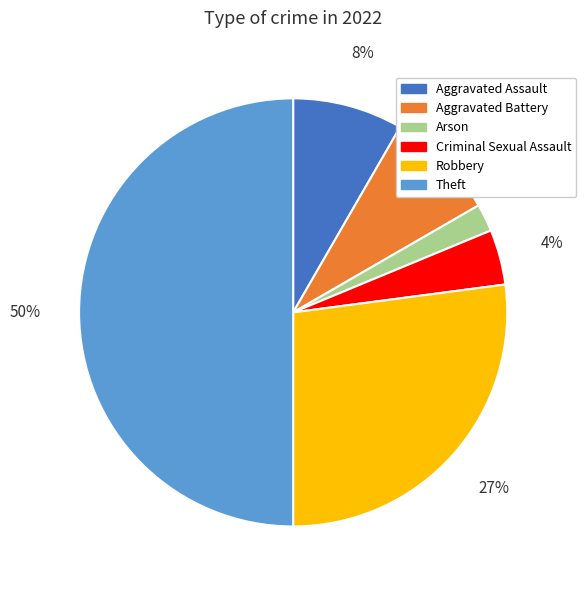

To the nearest percent, what is the average slice percentage?

17%